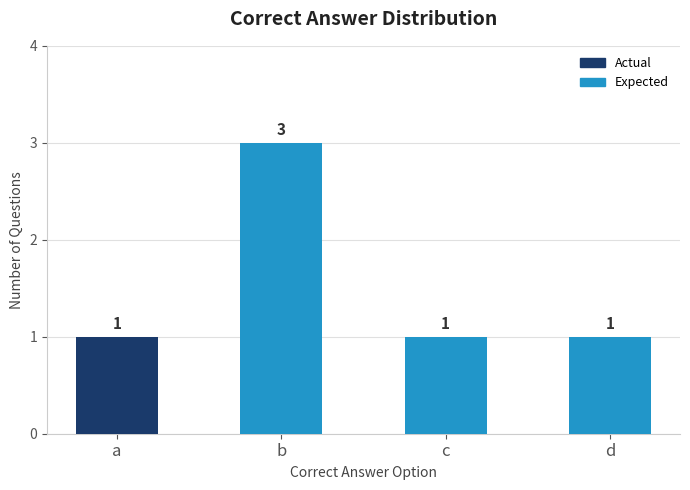

Which category has the highest value across all series?

b